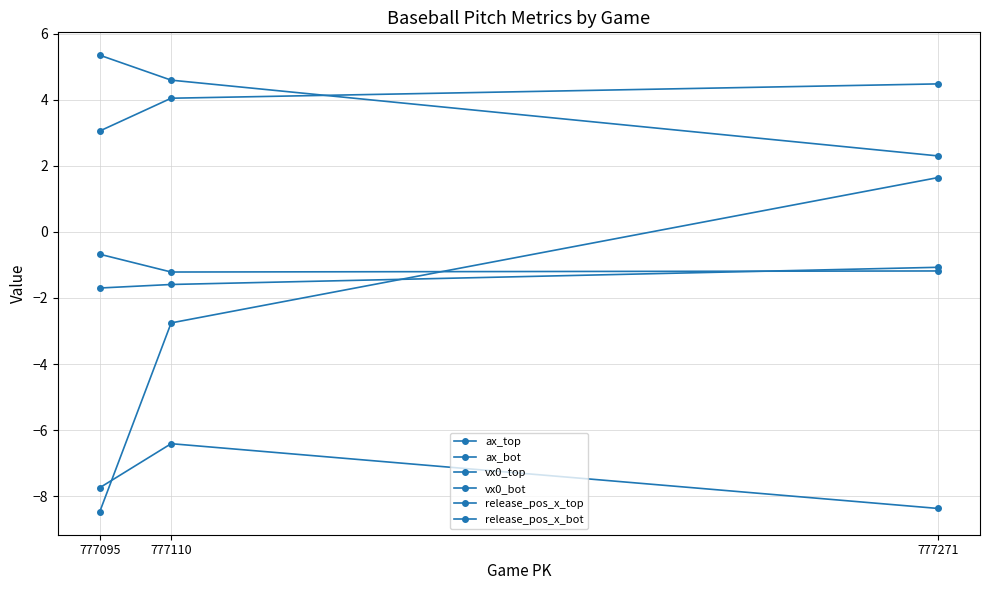

What is the value of the ax_top point at the 3rd from the left?

-7.7